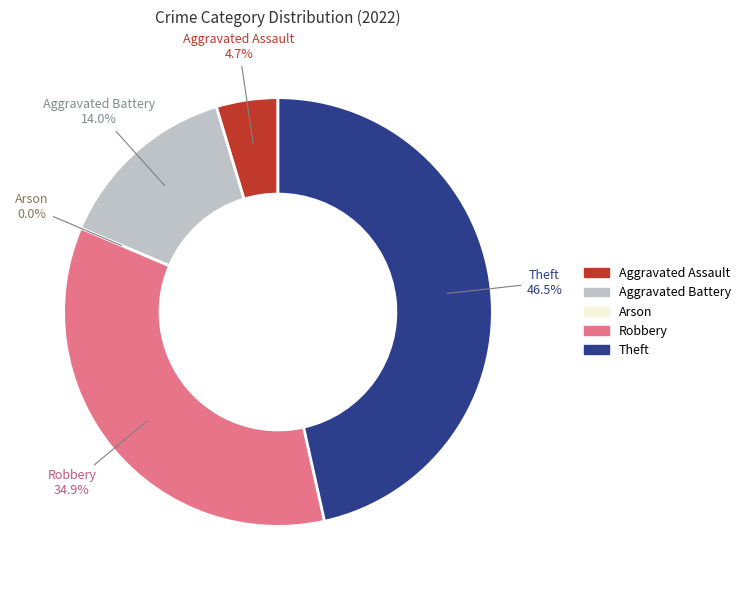

Does Theft represent more than half of the total?

No